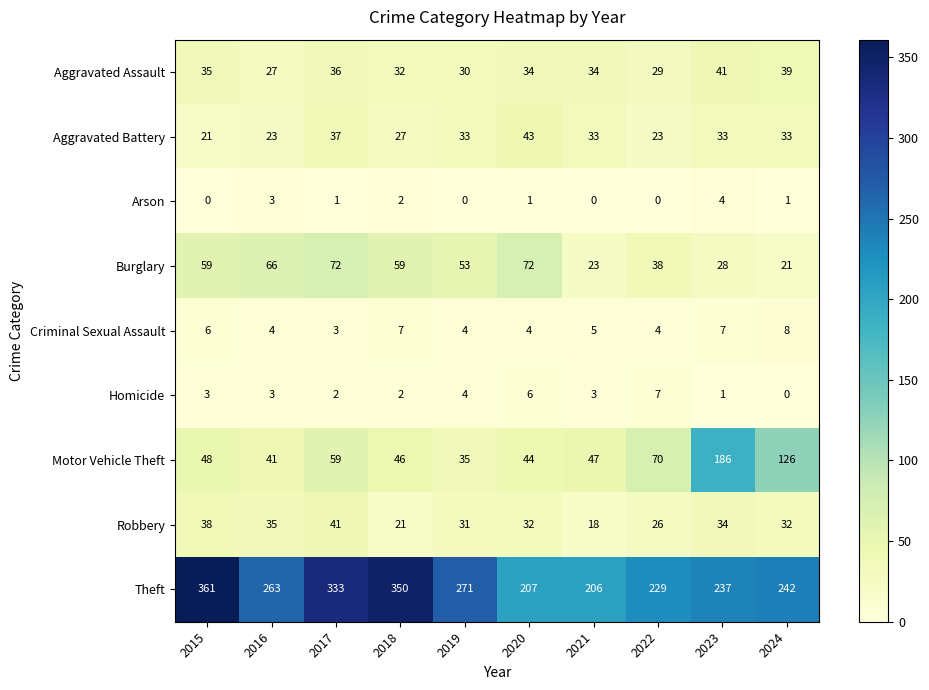

Which series has the widest spread of values?

Theft